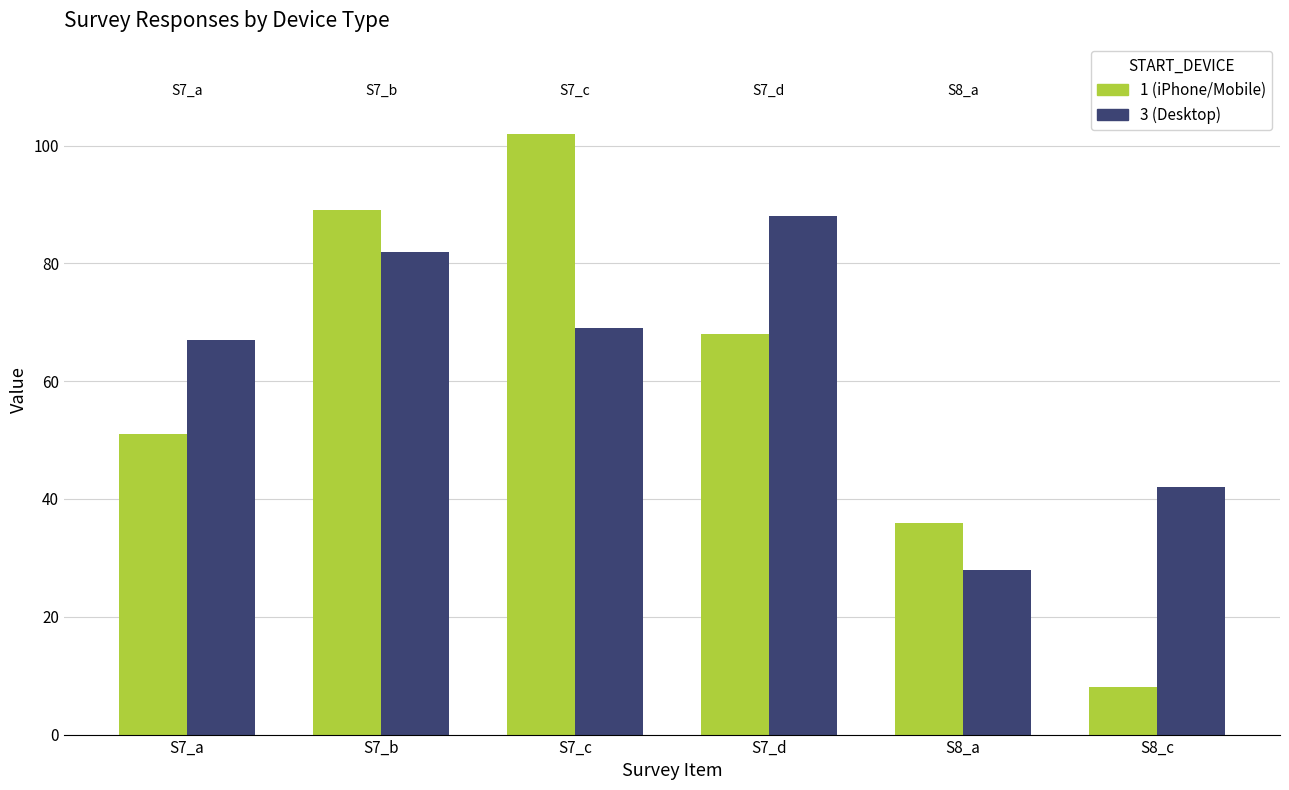

At which category does the chart reach its peak across all series?

S7_c